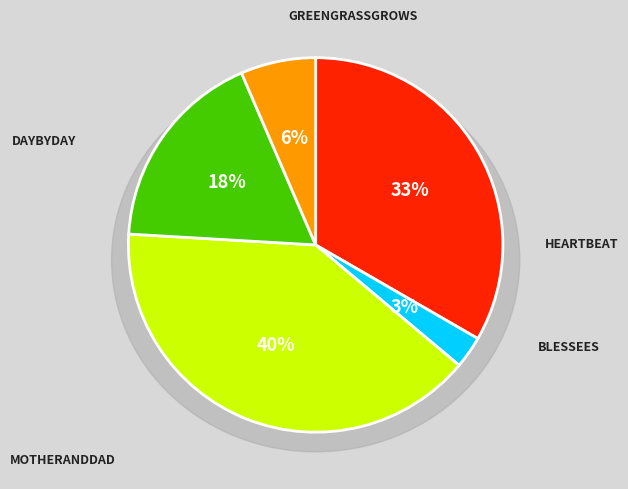

Does blessees represent more than half of the total?

No